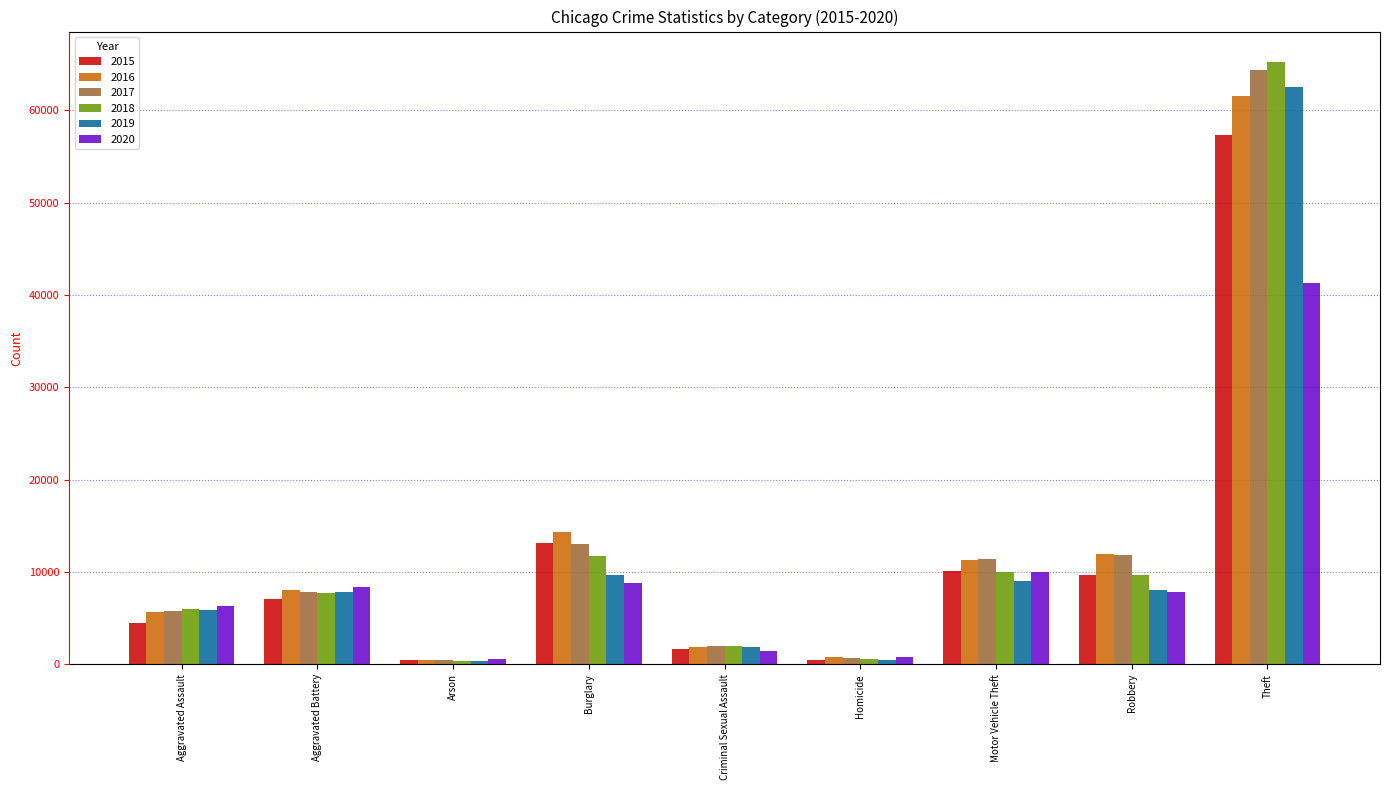

What is the average value of the 2019 series?

11732